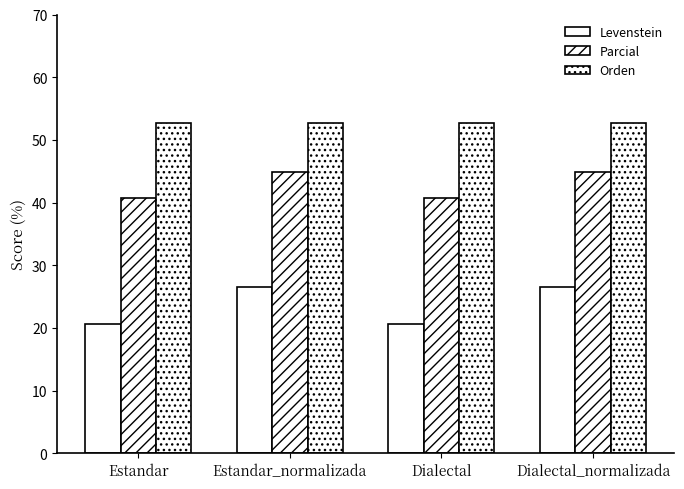

What is the spread (max minus min) of values at Estandar?

32.0